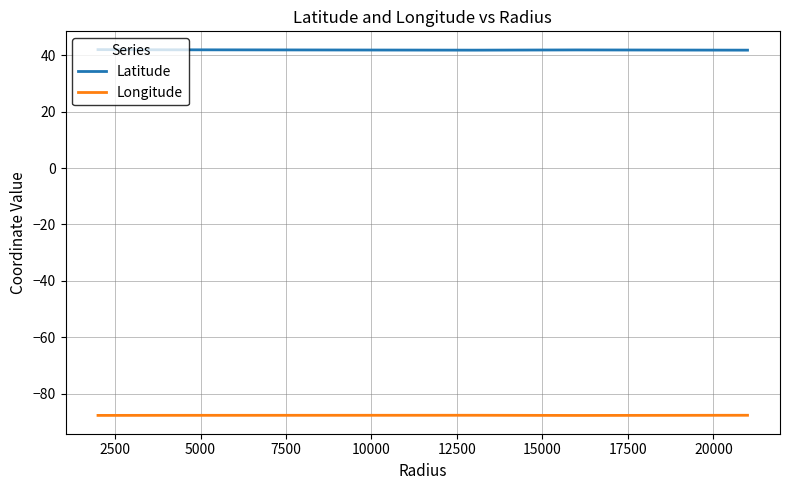

What is the highest value of the Longitude series?

-87.6